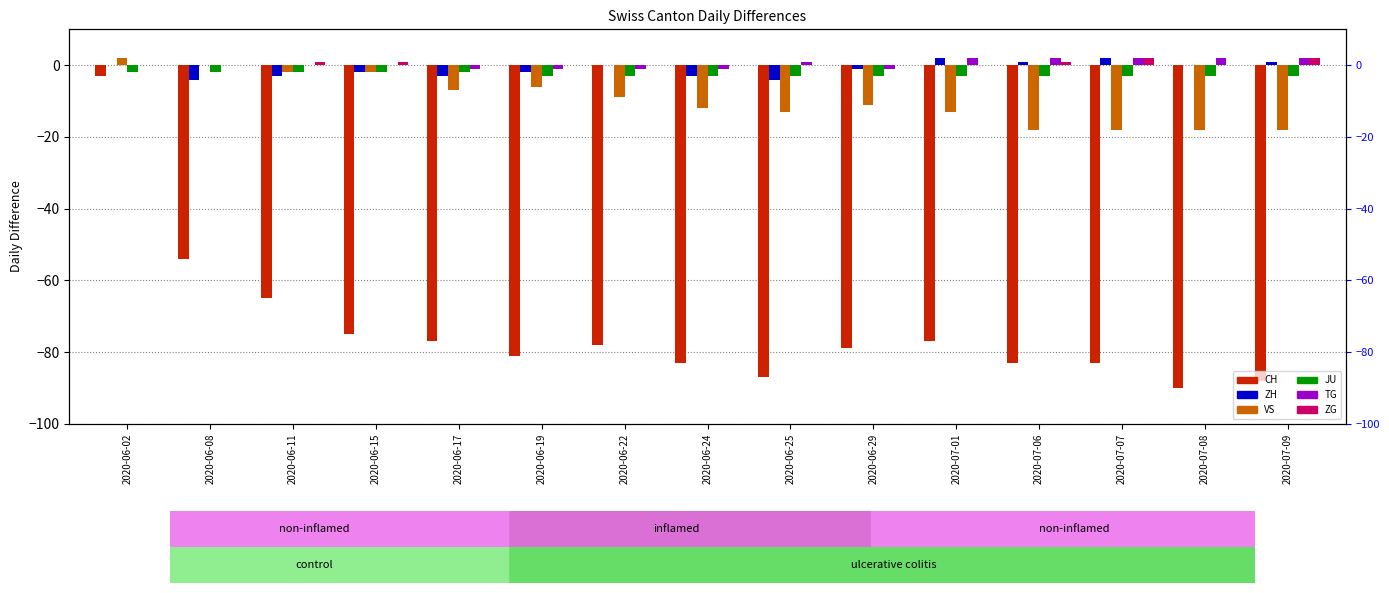

What is the approximate value of TG at 2020-06-25?

1